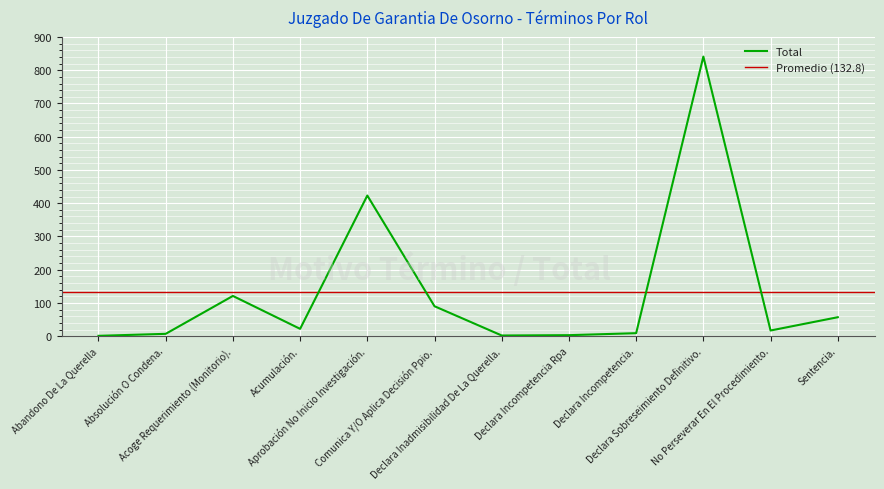

What is the value of the 5th point from the left?

423